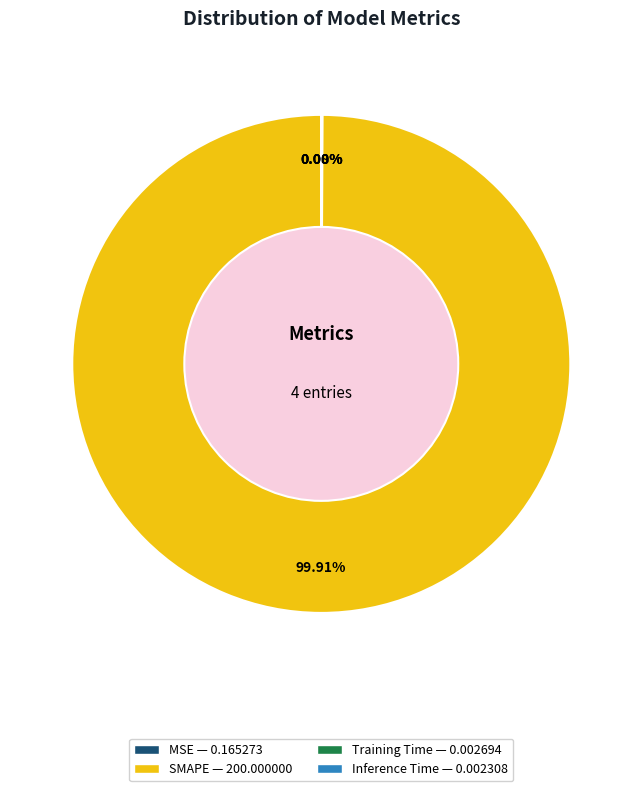

What is the largest slice in the pie chart?

SMAPE